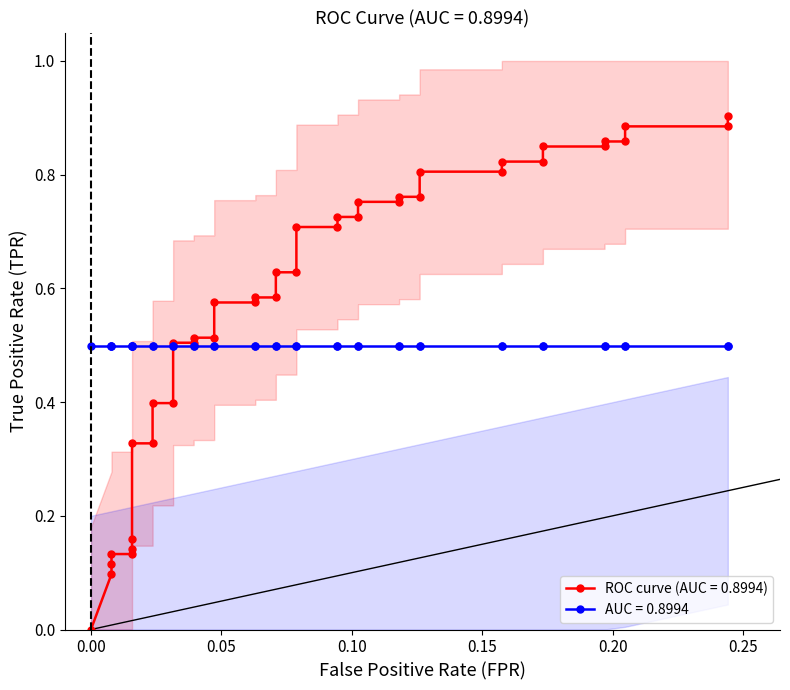

What is the sum of all values?

23.1